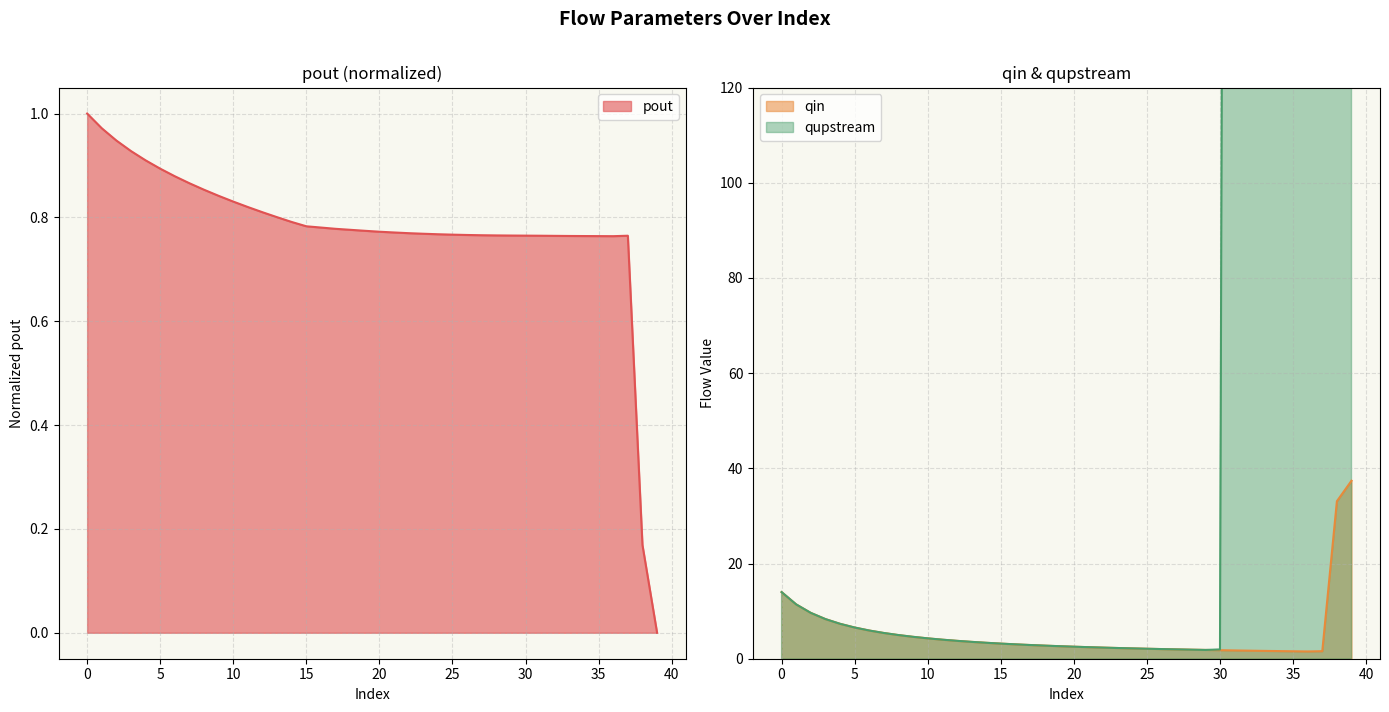

How many values in the qin series are below 2?

11